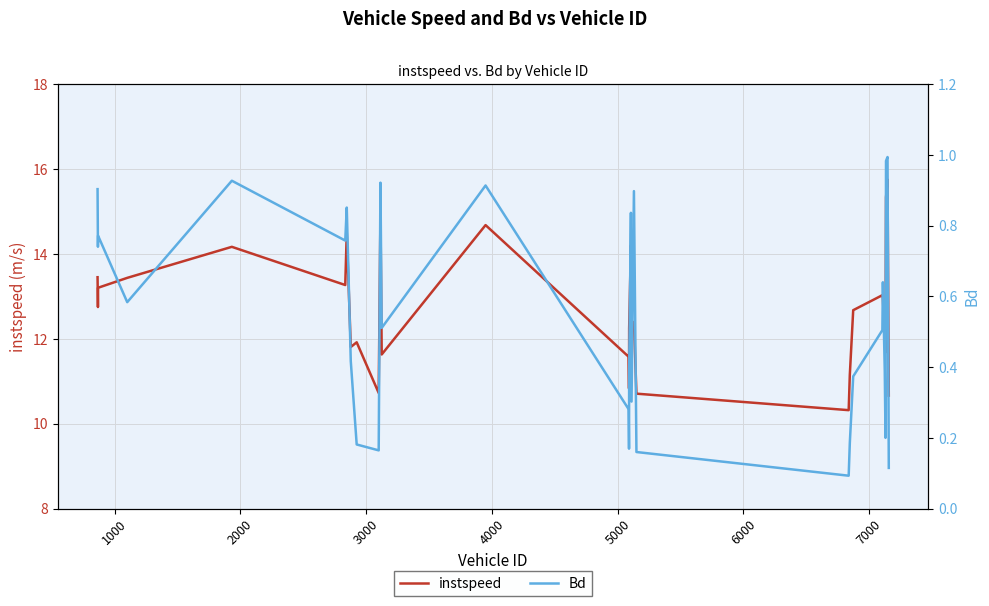

List the series in order of their overall mean, lowest first.

Bd, instspeed